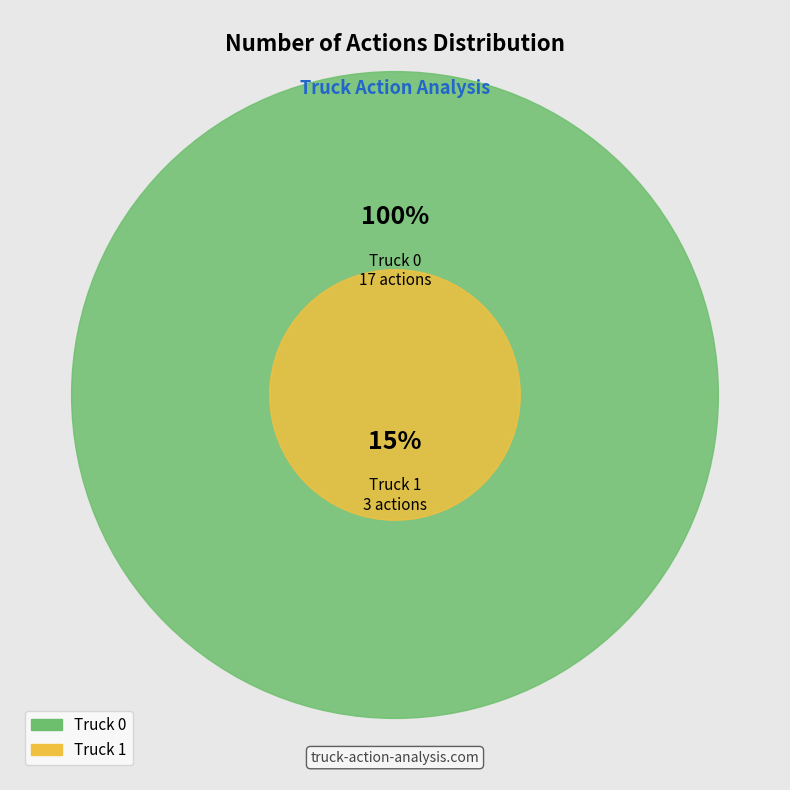

Approximately how many times larger is the value at Truck 1 compared to Truck 0?

0.2